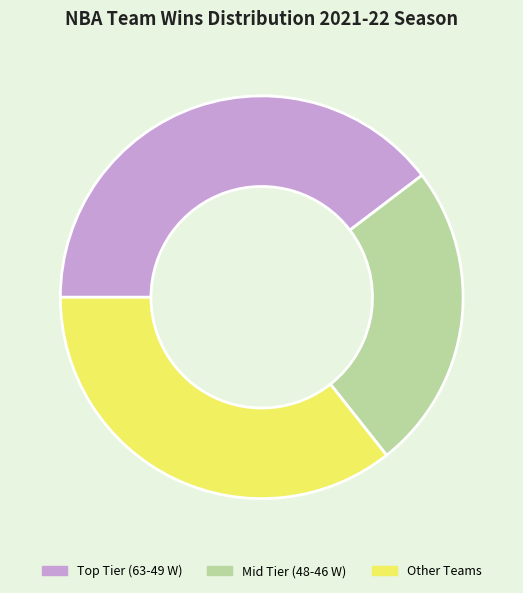

Is there any slice that represents more than half of the pie?

No